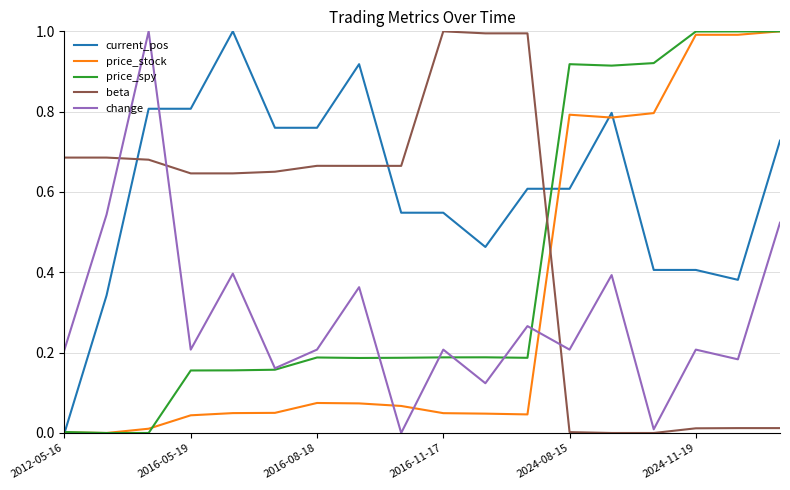

What is the highest value of the current_pos series?

1.0